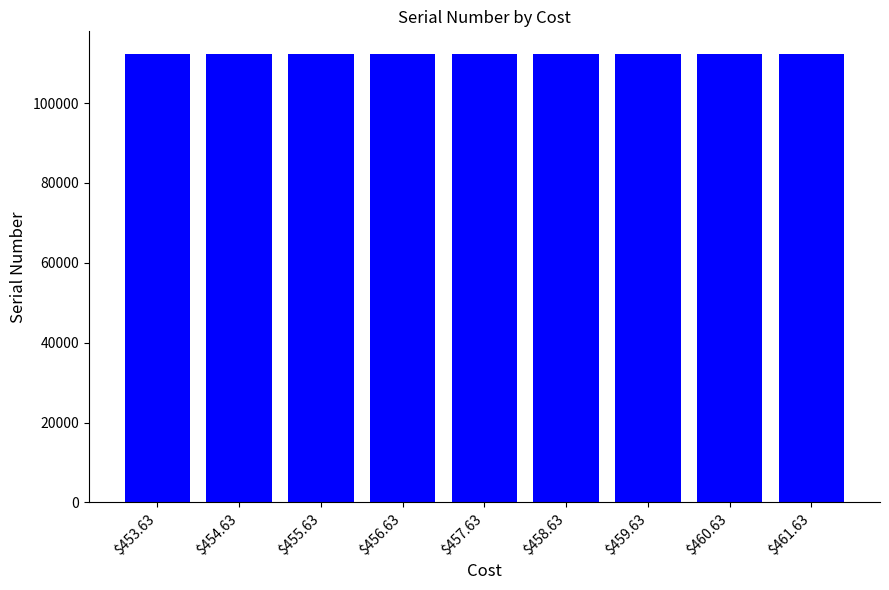

What is the value of the 6th bar from the left?

112350